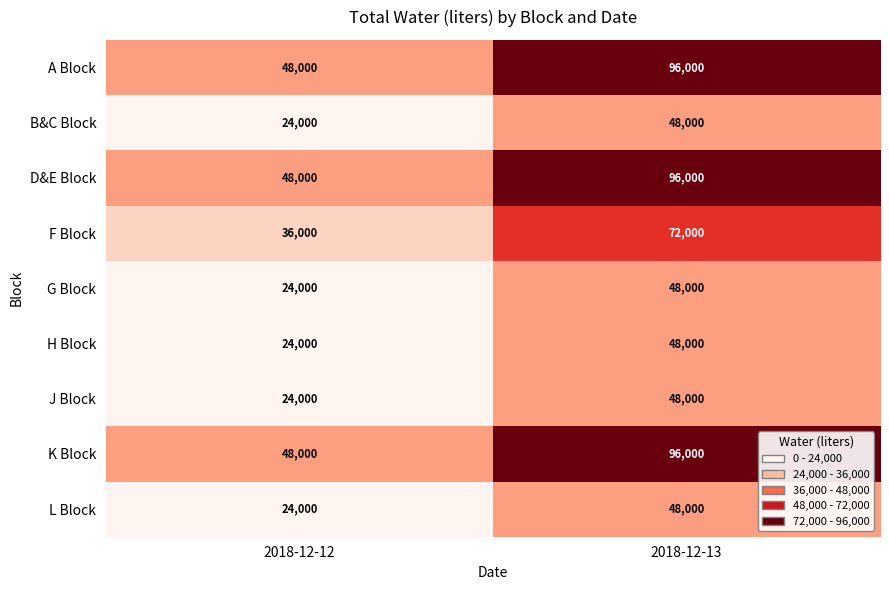

How many categories are shown in the chart?

2